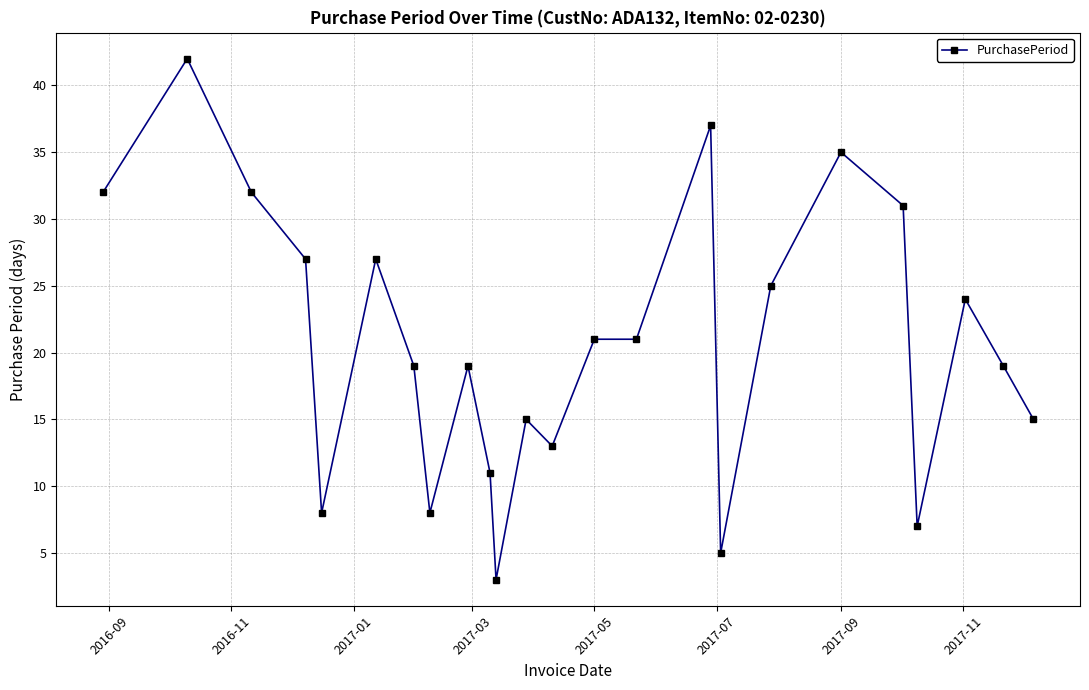

What is the value of the 12th point from the left?

15